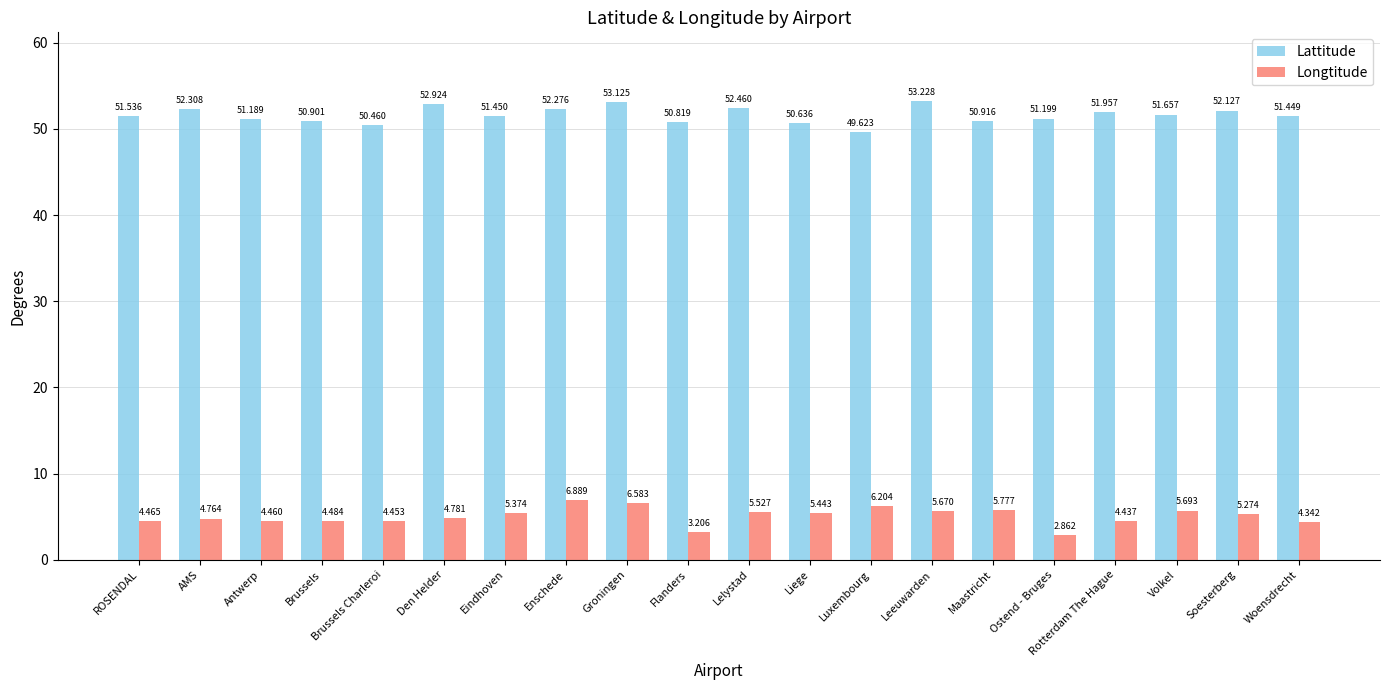

How many categories are shown in the chart?

20